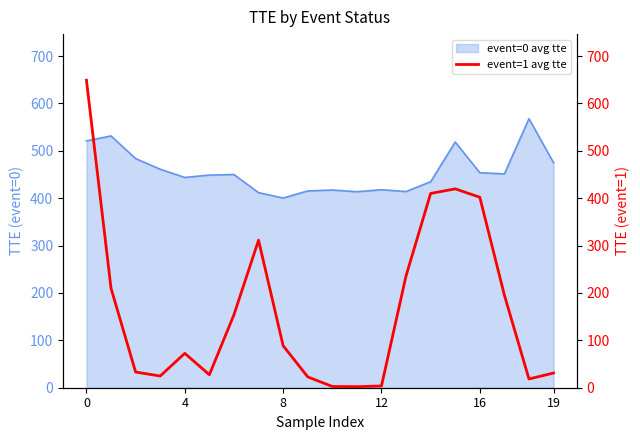

True or false: event=0 avg tte has a value of 475.0 at 19.

True